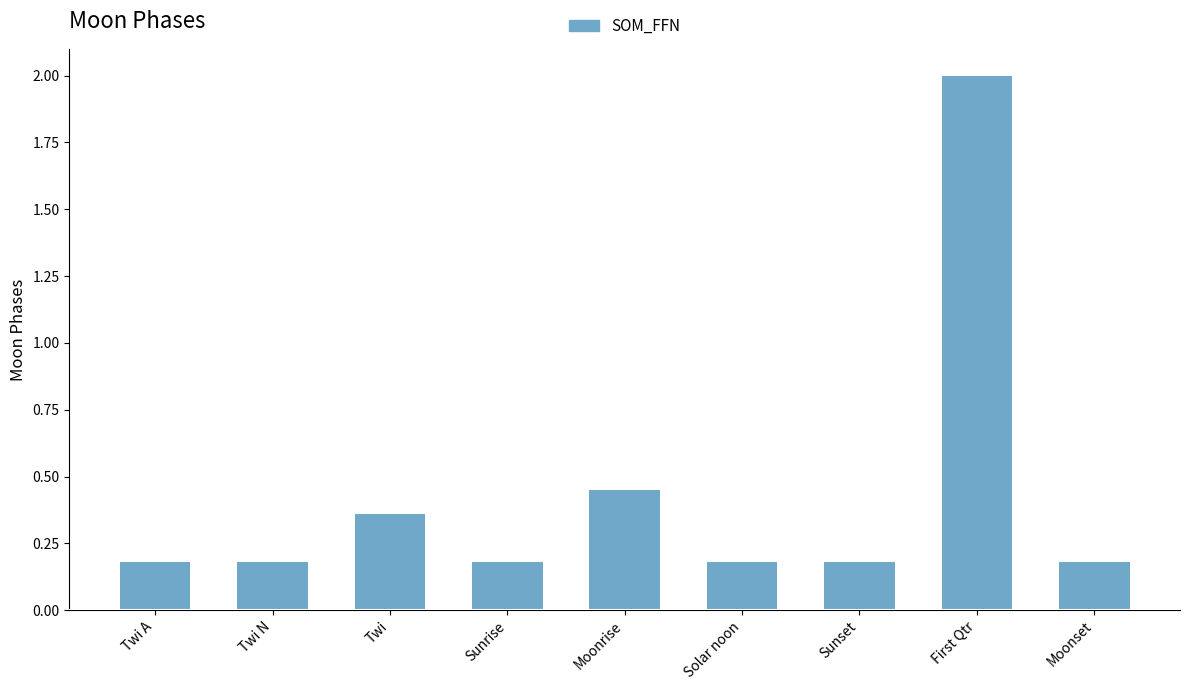

What is the difference between the maximum and minimum values?

1.8